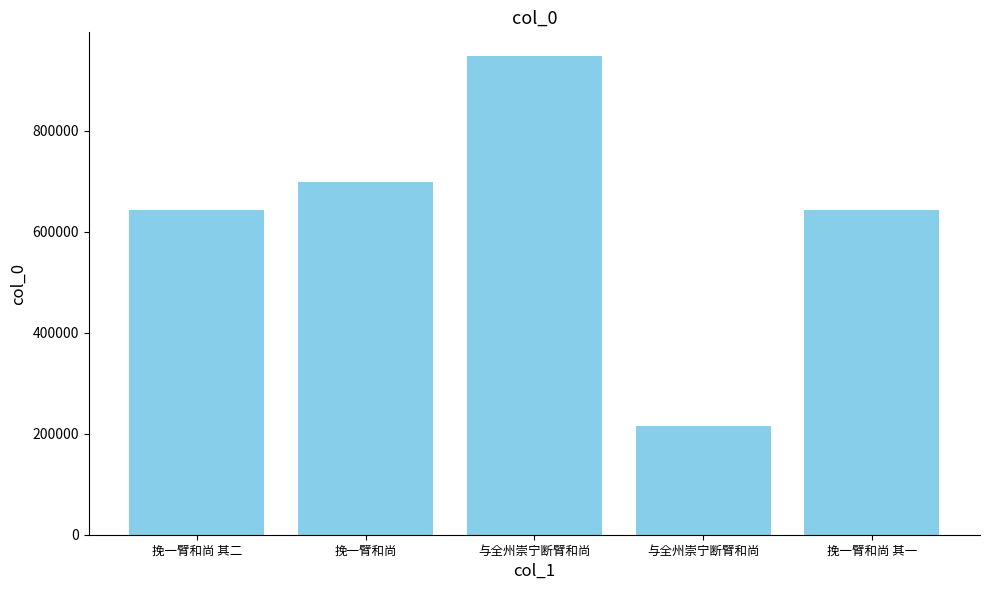

The chart shows a value of 697747 at 挽一臂和尚. True or false?

True